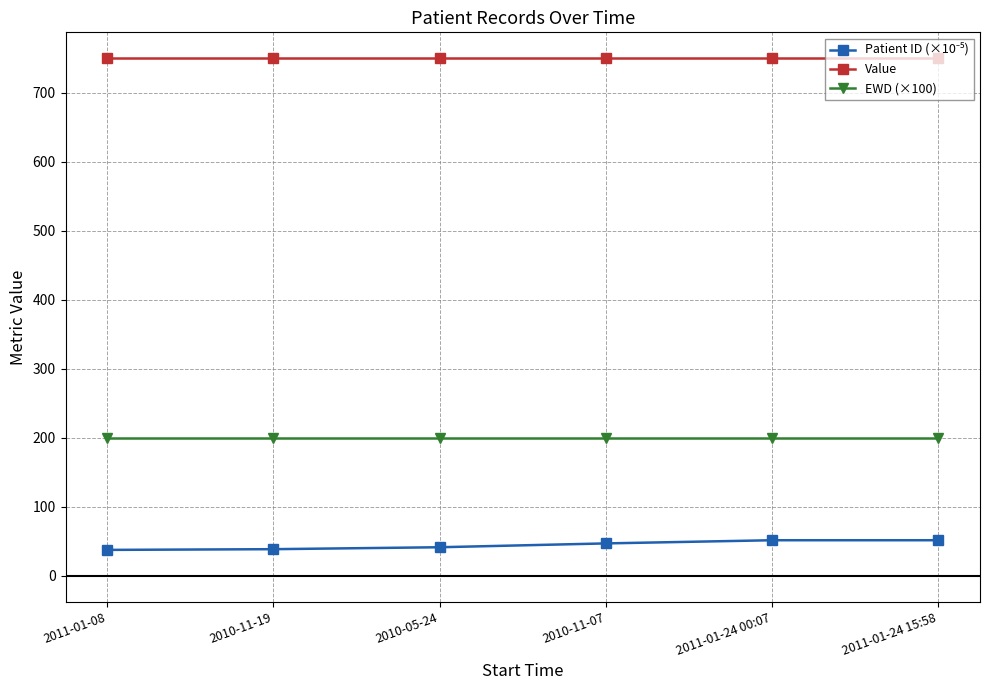

What is the label of the 3rd point from the right?

2010-11-07